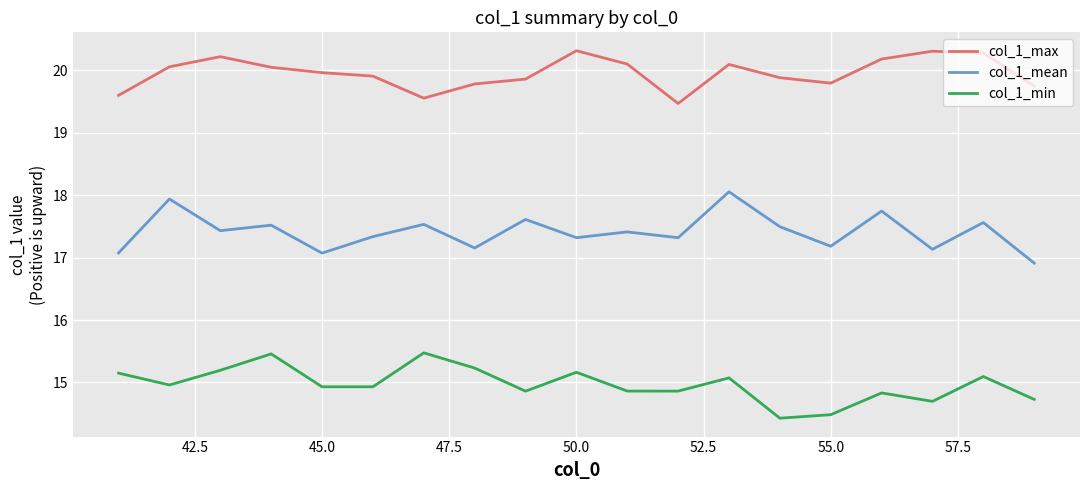

Rank the series by their maximum value, from lowest to highest.

col_1_min, col_1_mean, col_1_max